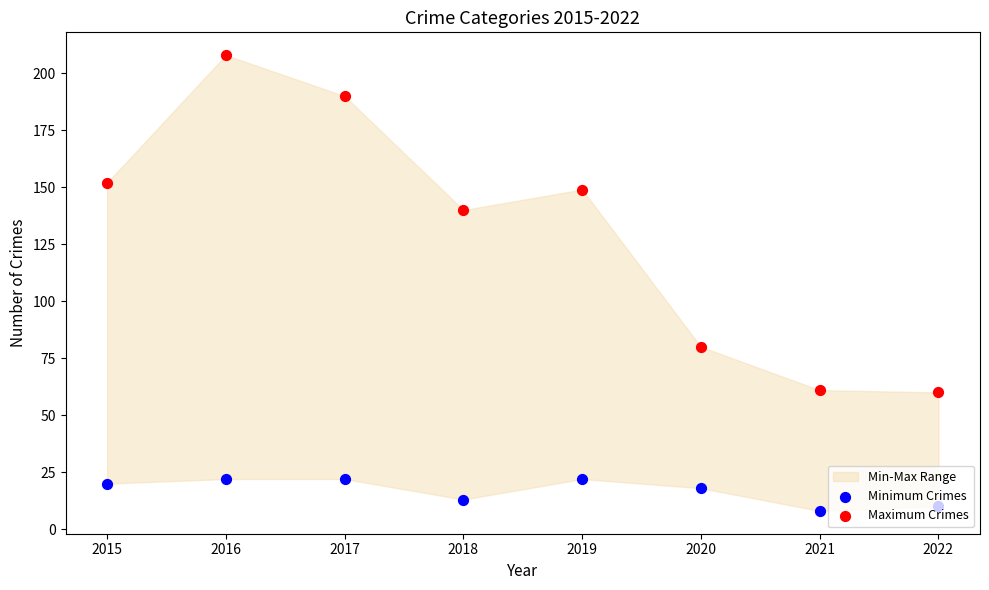

Which series has the largest Y range (max minus min)?

Maximum Crimes